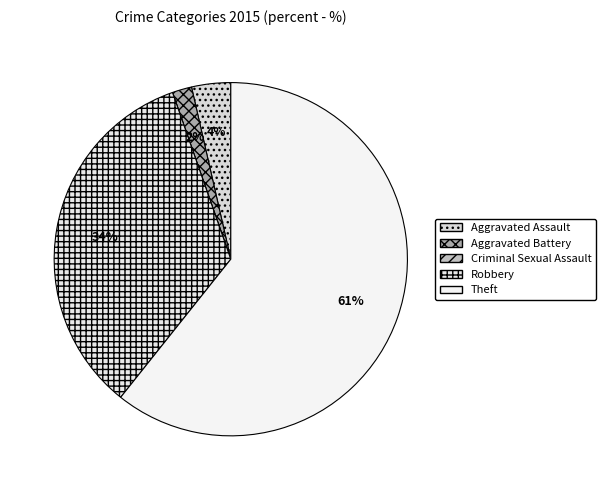

What percentage is the Theft slice, to the nearest percent?

61%